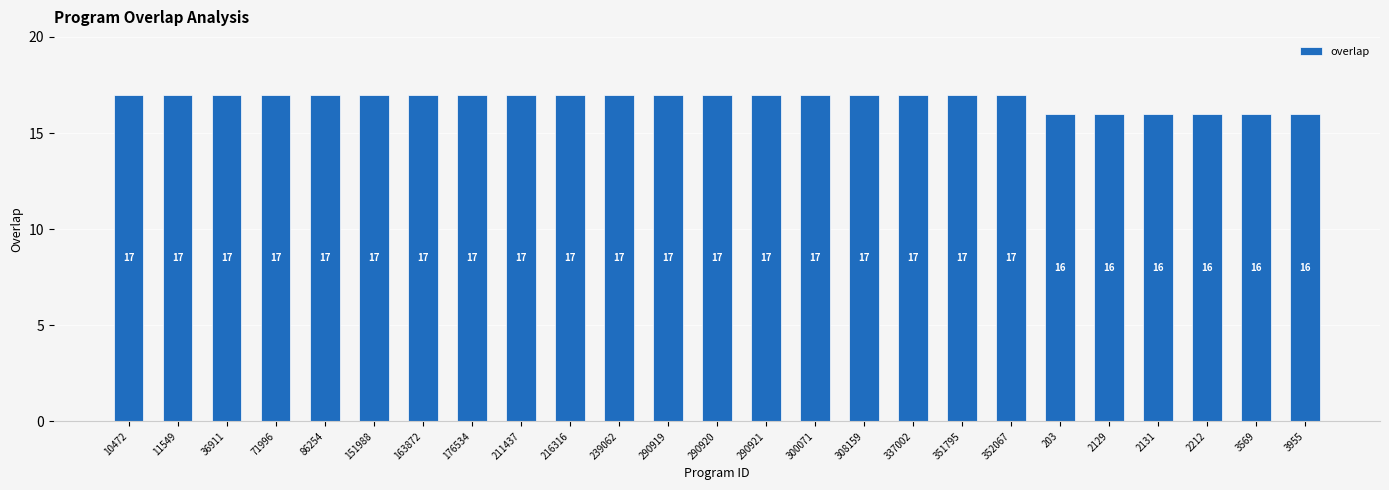

The chart shows a value of 17 at 337002. True or false?

True